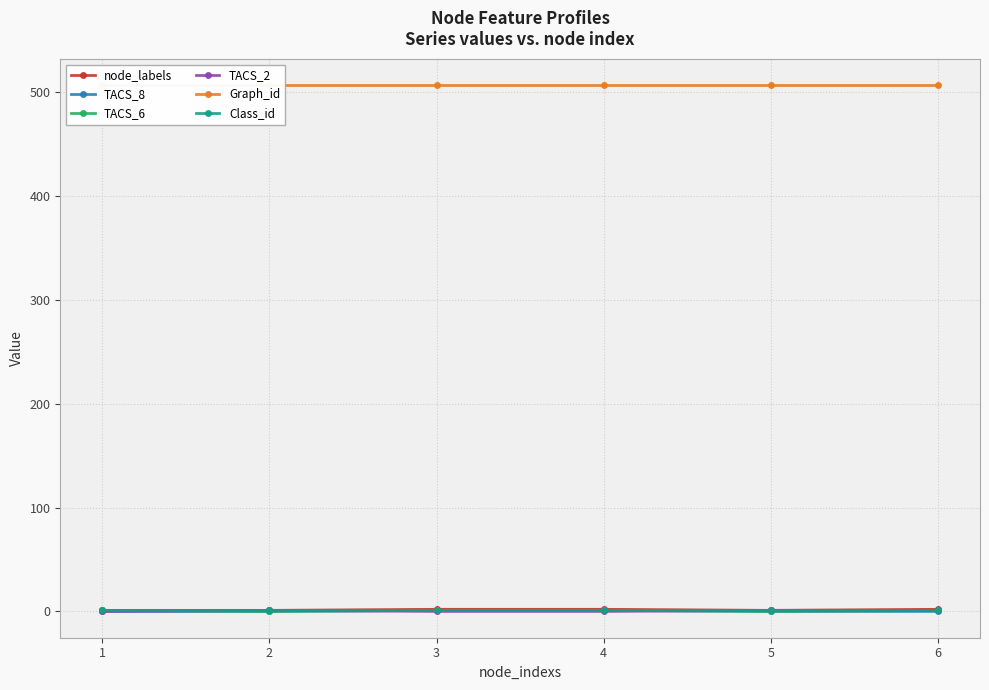

What is the spread (max minus min) of values at 3?

507